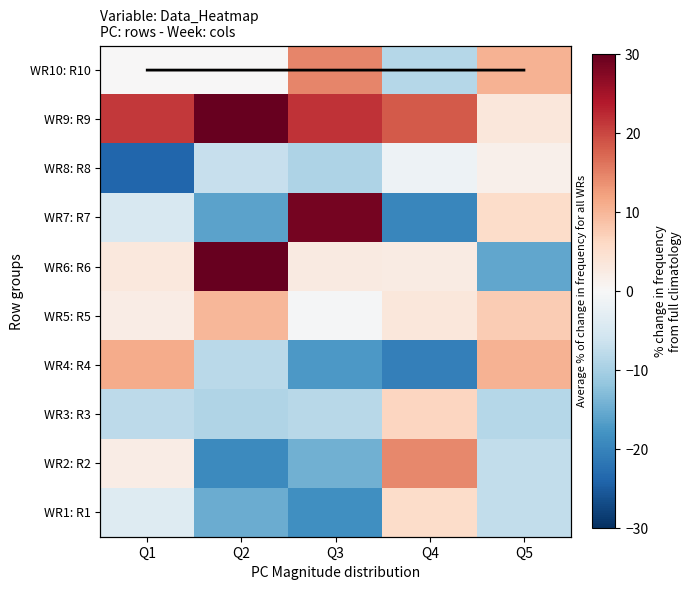

At which label is WR8: R8 closest to -11?

Q3